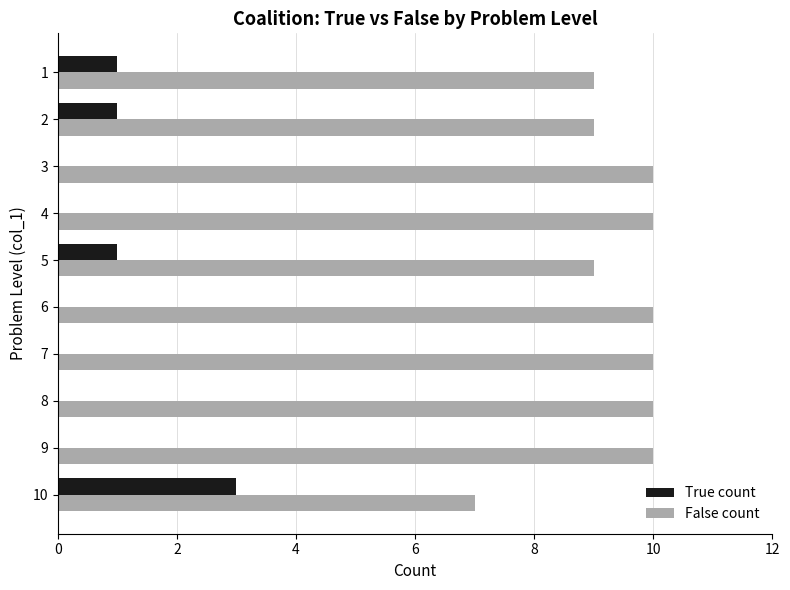

The True count series shows 3 at 10. True or false?

True